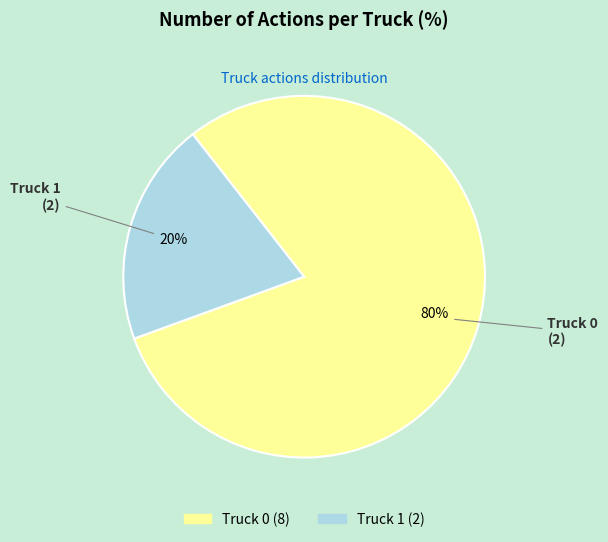

To the nearest percent, what percentage of the pie is Truck 1?

20%